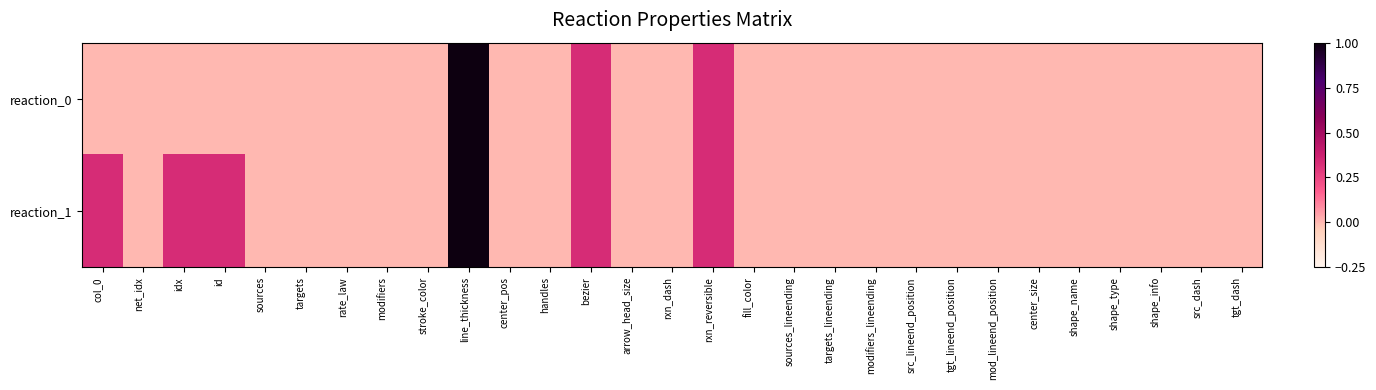

At how many categories does at least one series exceed 0?

6